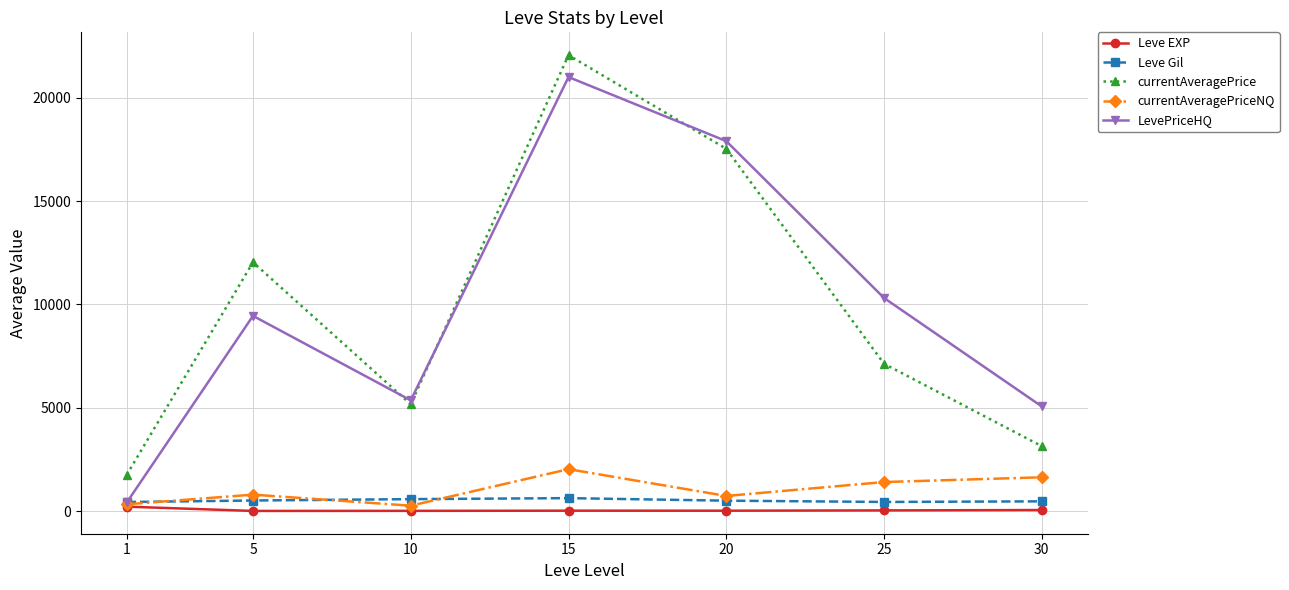

At which category does currentAveragePrice reach its first local valley?

10